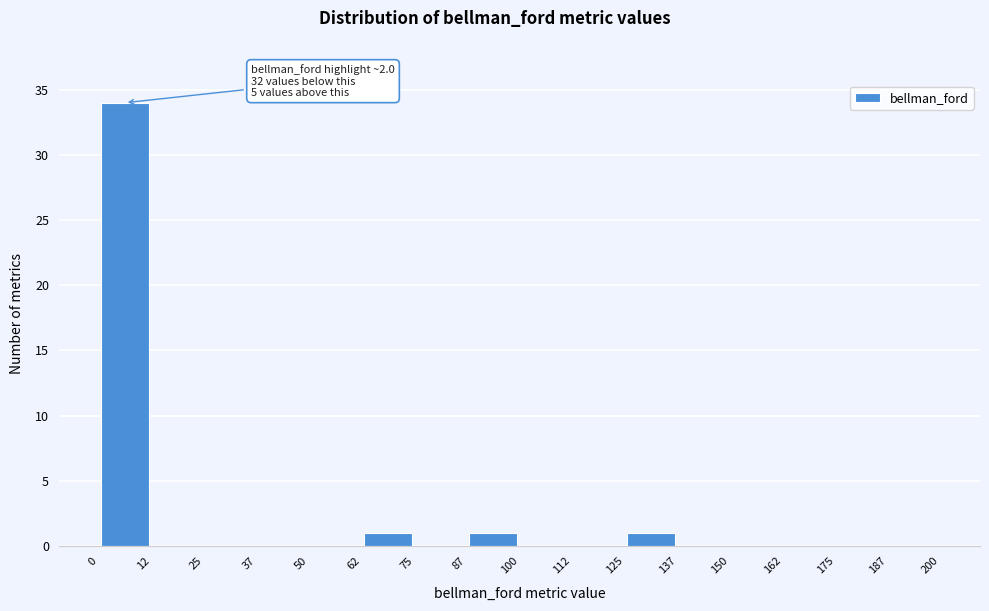

Which range on the x-axis has the tallest bar?

0 to 12